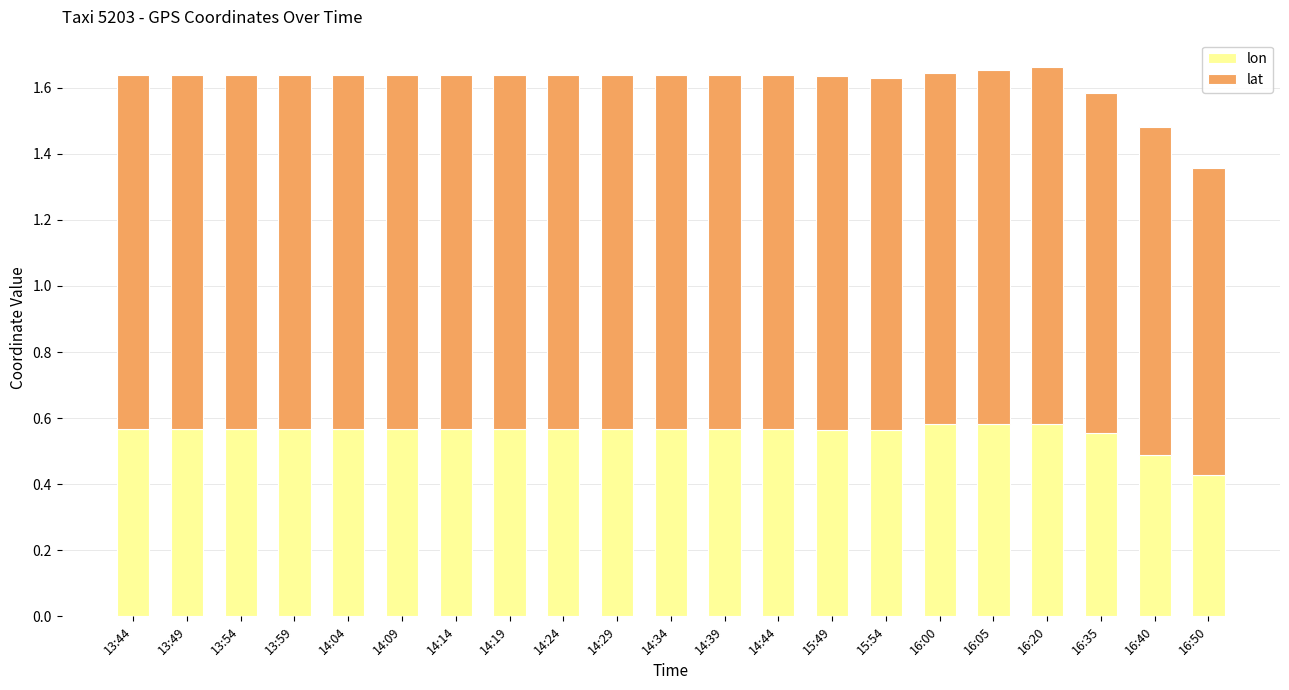

What is the total value across all series at 14:04?

1.6